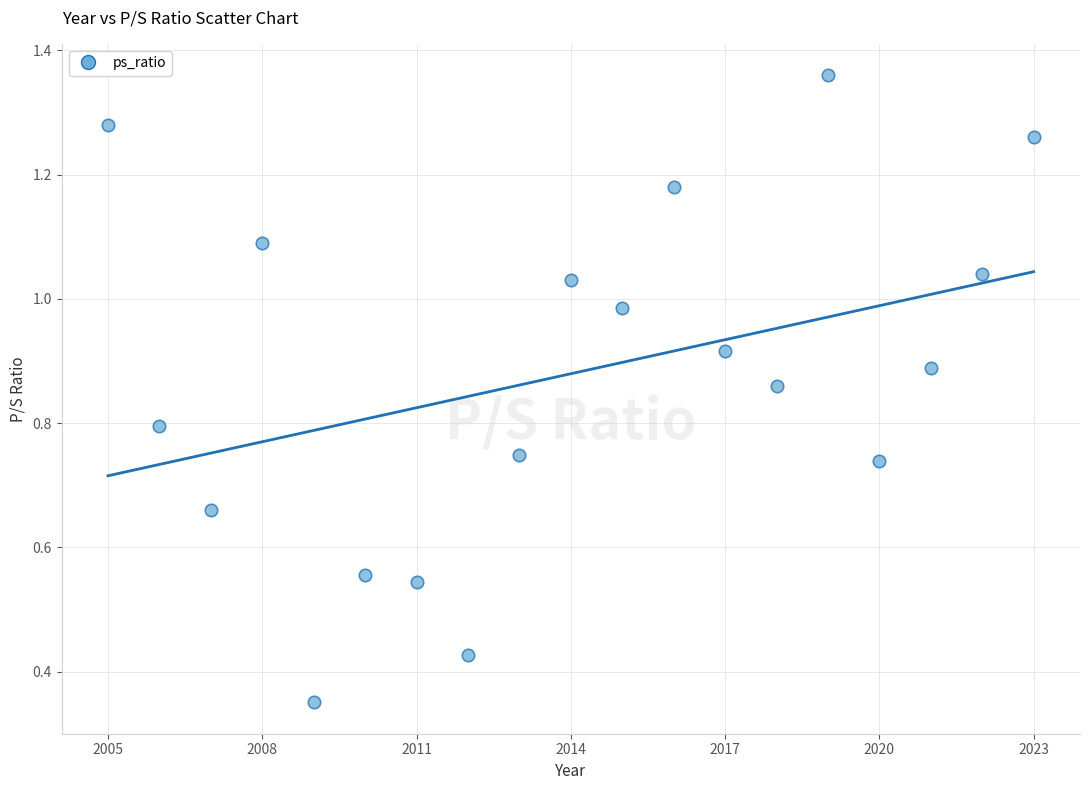

What is the range of X values (max minus min)?

18.0